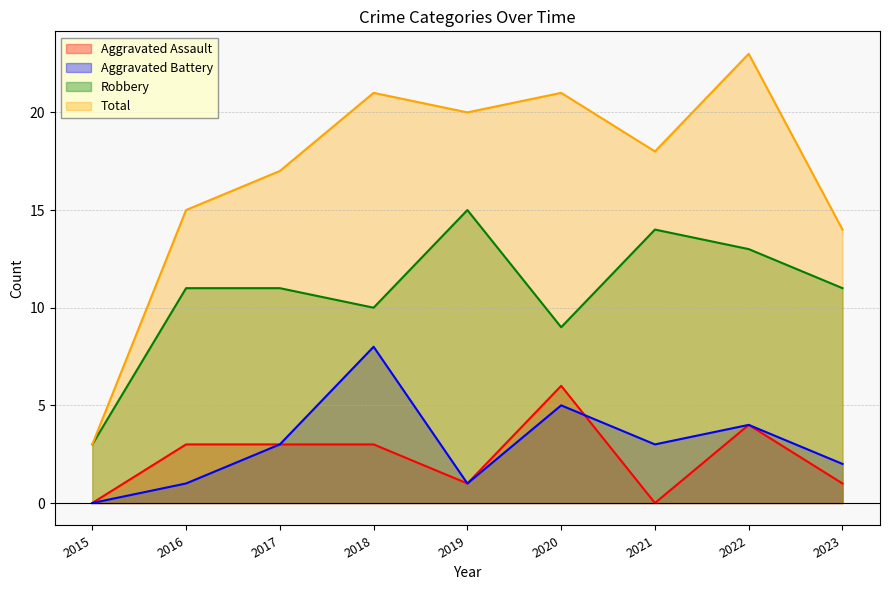

Count the number of data series in this chart.

4